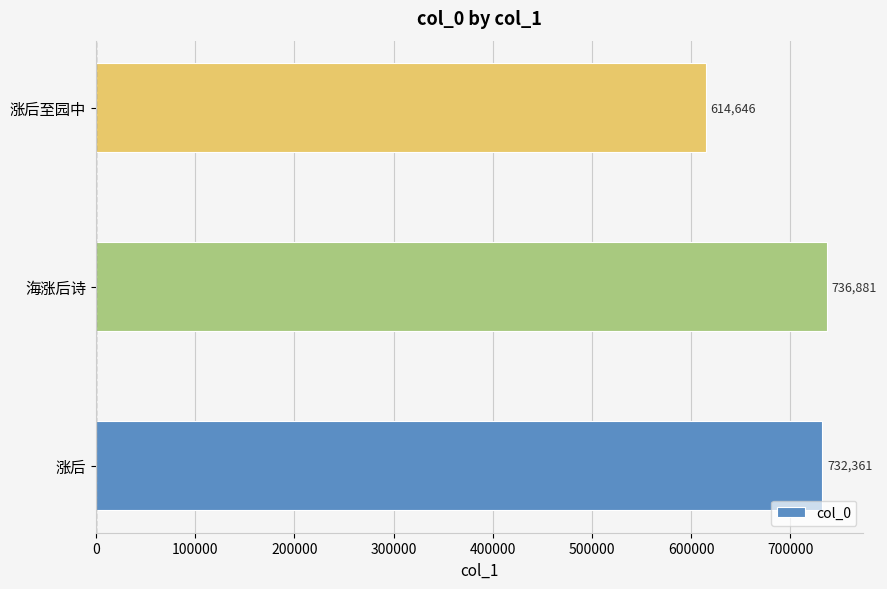

What is the minimum value shown in the chart?

614646